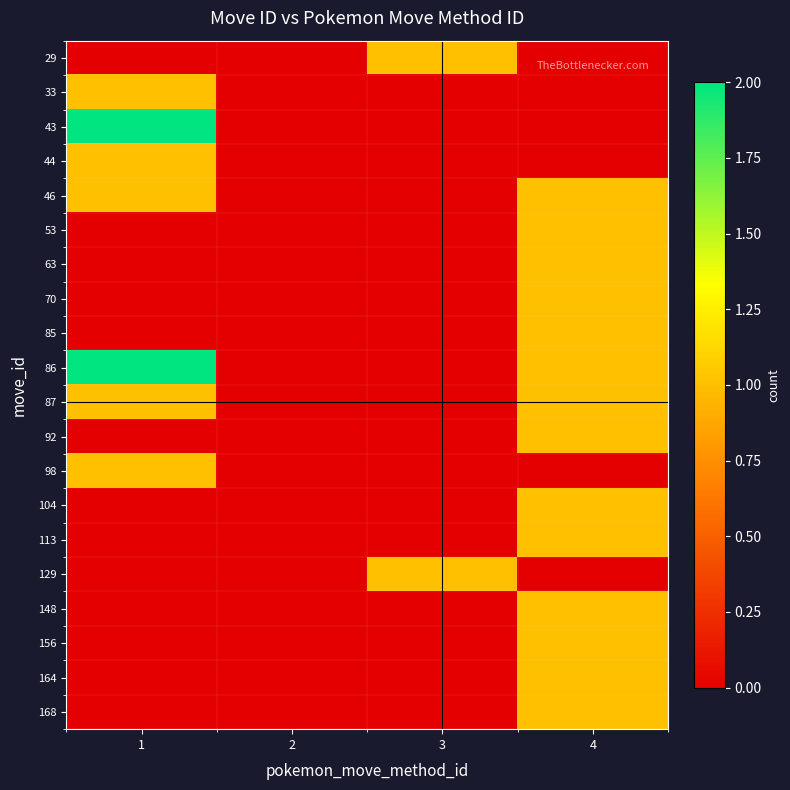

Rank the series at 4 from lowest to highest value.

29, 33, 43, 44, 98, 129, 46, 53, 63, 70, 85, 86, 87, 92, 104, 113, 148, 156, 164, 168